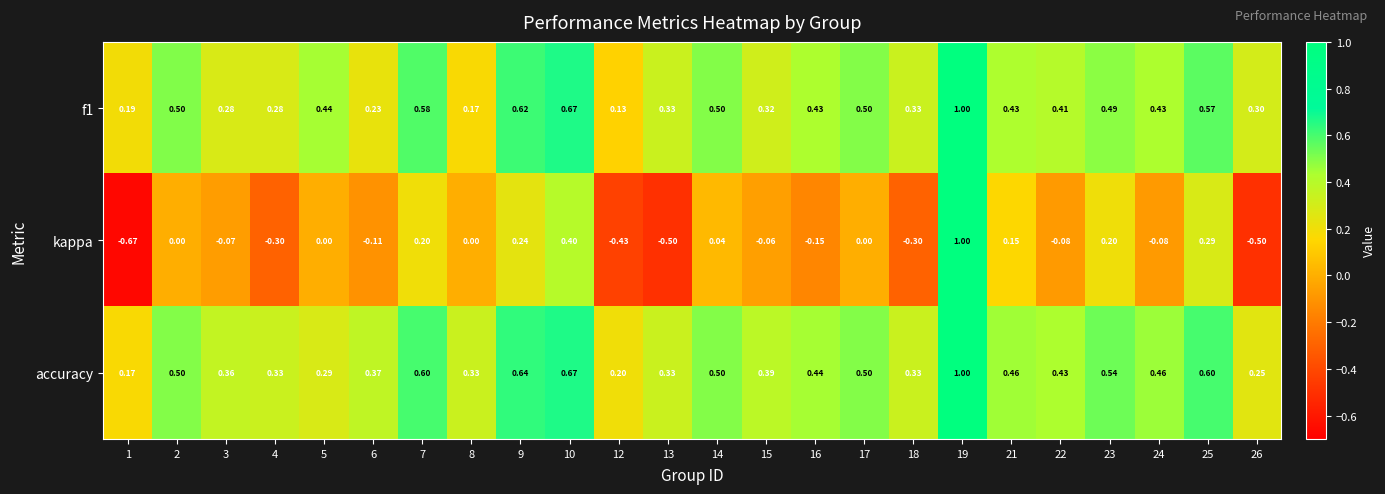

Which series has the largest total across all categories?

accuracy